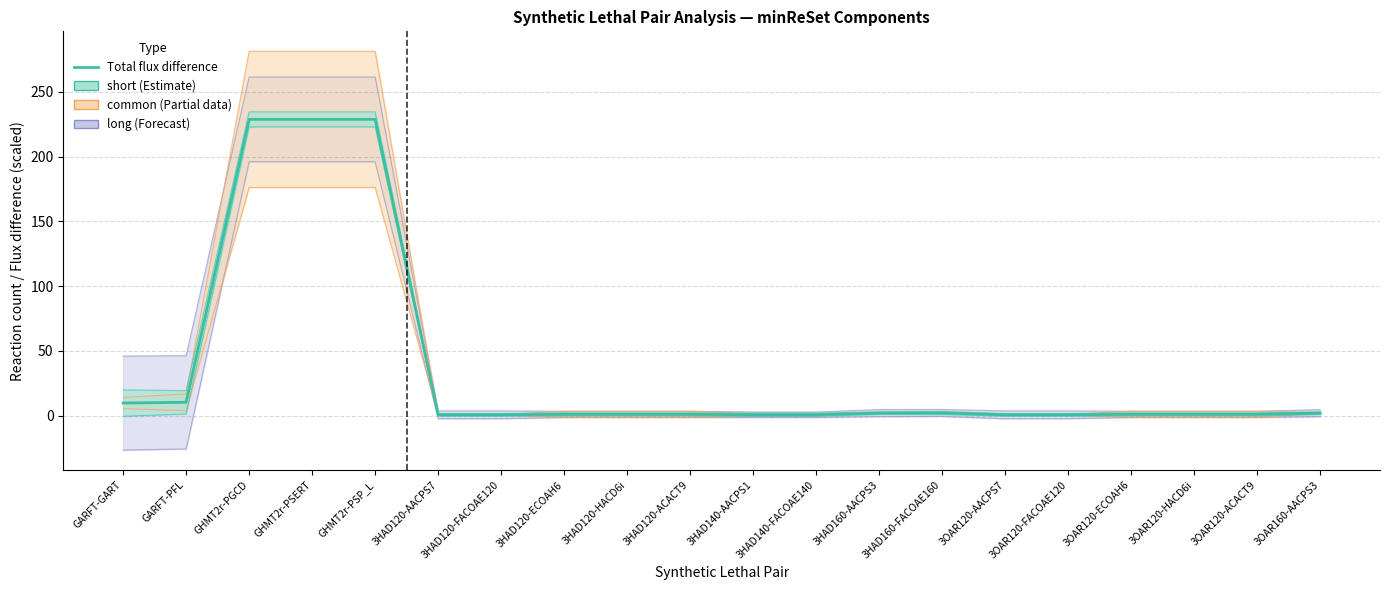

What position from the left is GHMT2r-PSP_L?

5